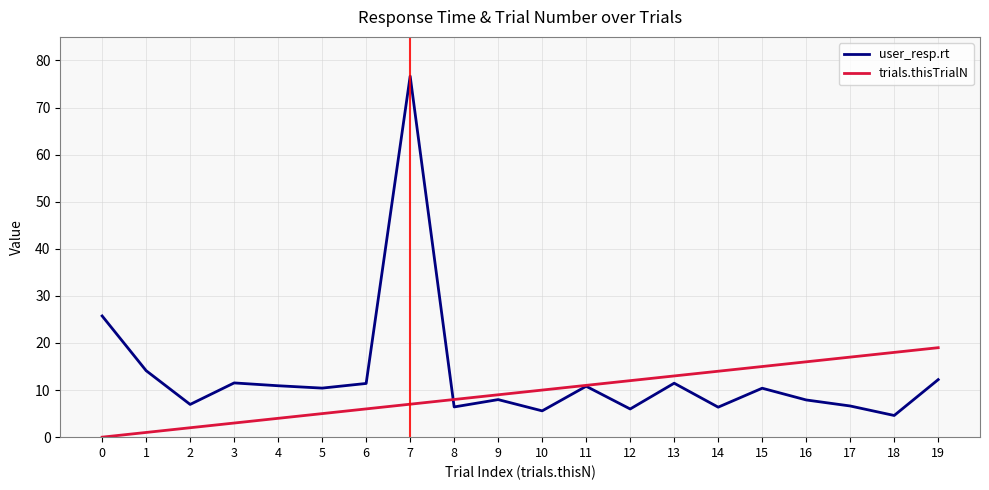

Which series has the largest range (max minus min)?

user_resp.rt